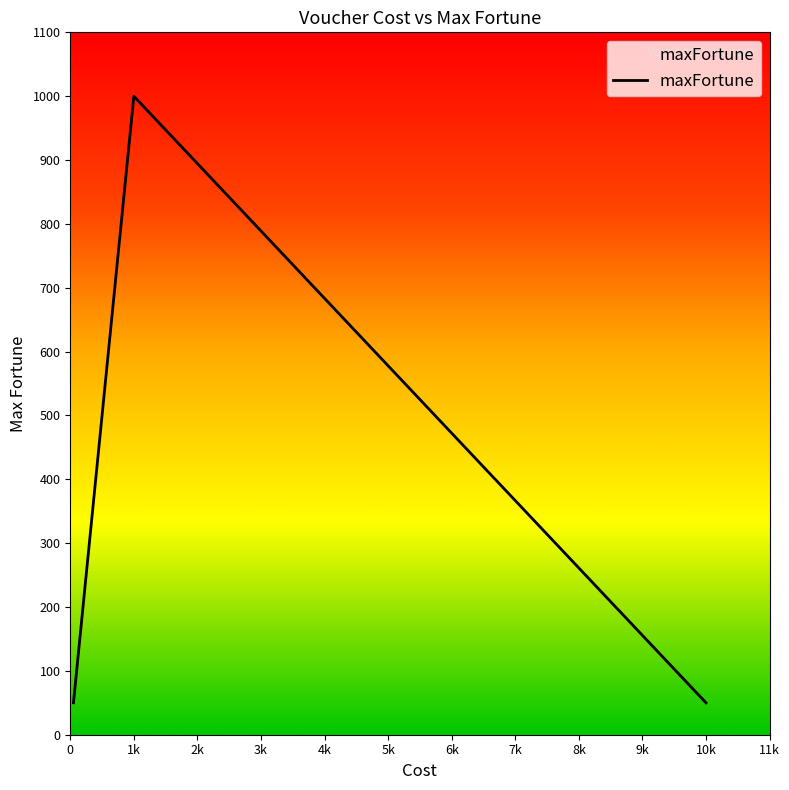

What is the difference between the second highest and second lowest values?

450